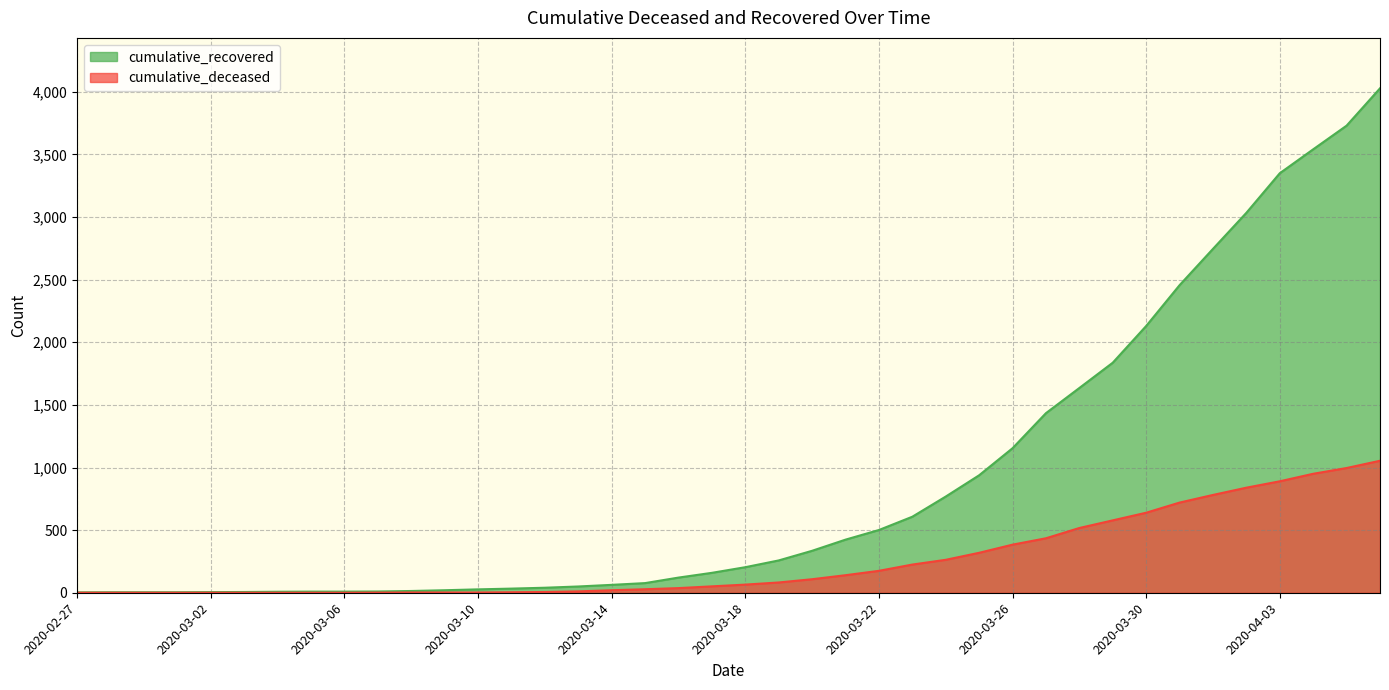

Where is cumulative_deceased nearest to the value 527?

2020-03-28